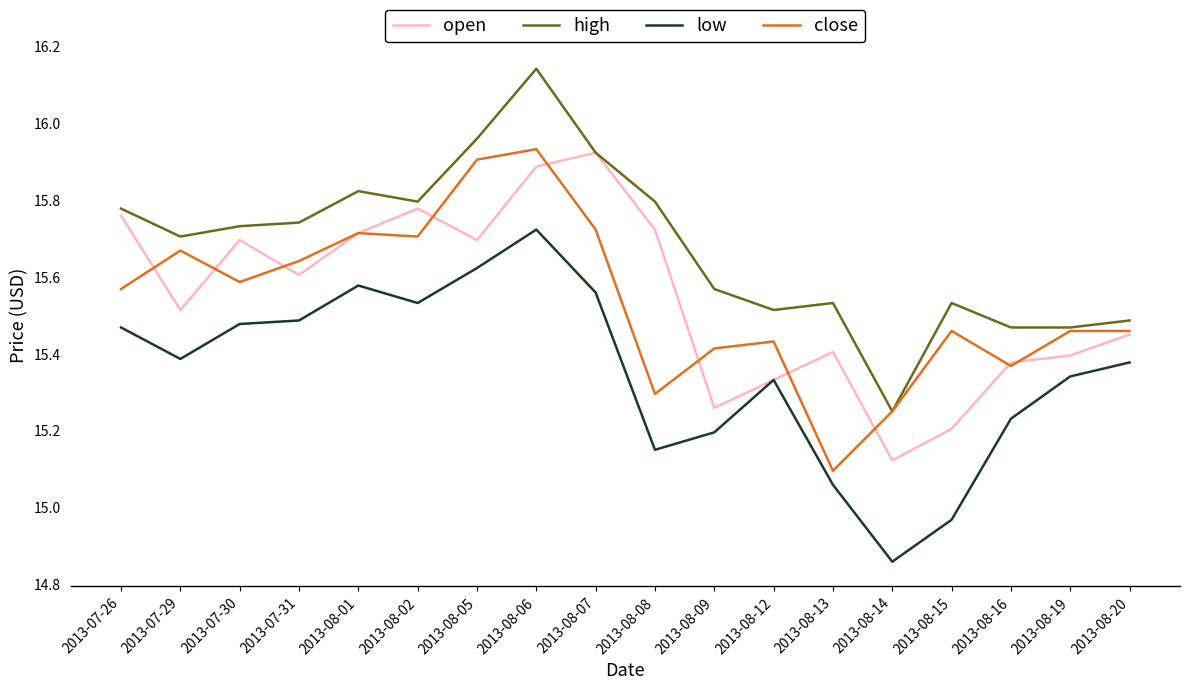

True or false: low and close intersect in this chart.

False